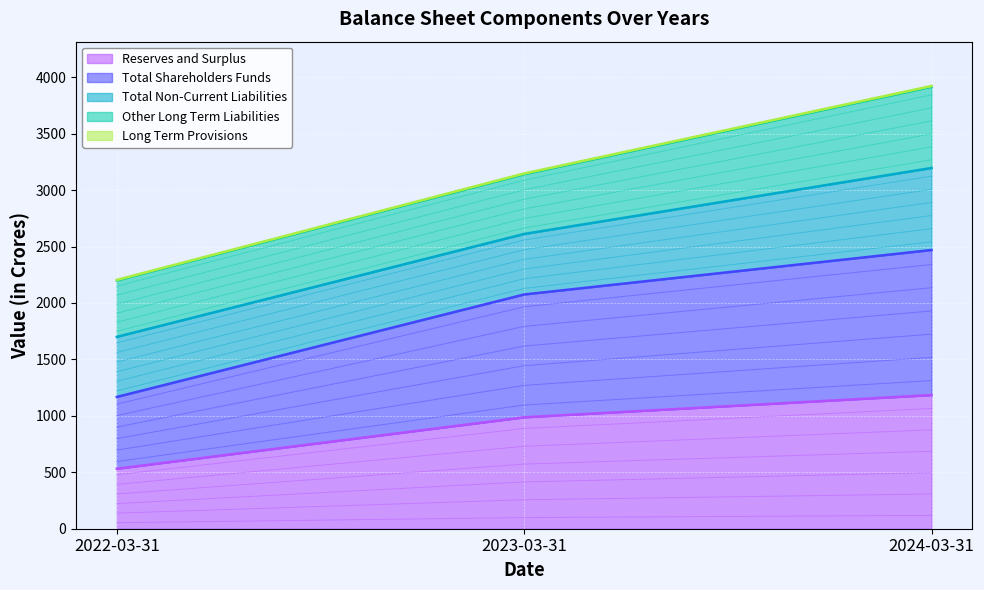

The value of Total Shareholders Funds at 2024-03-31 is 3999.0. True or false?

False